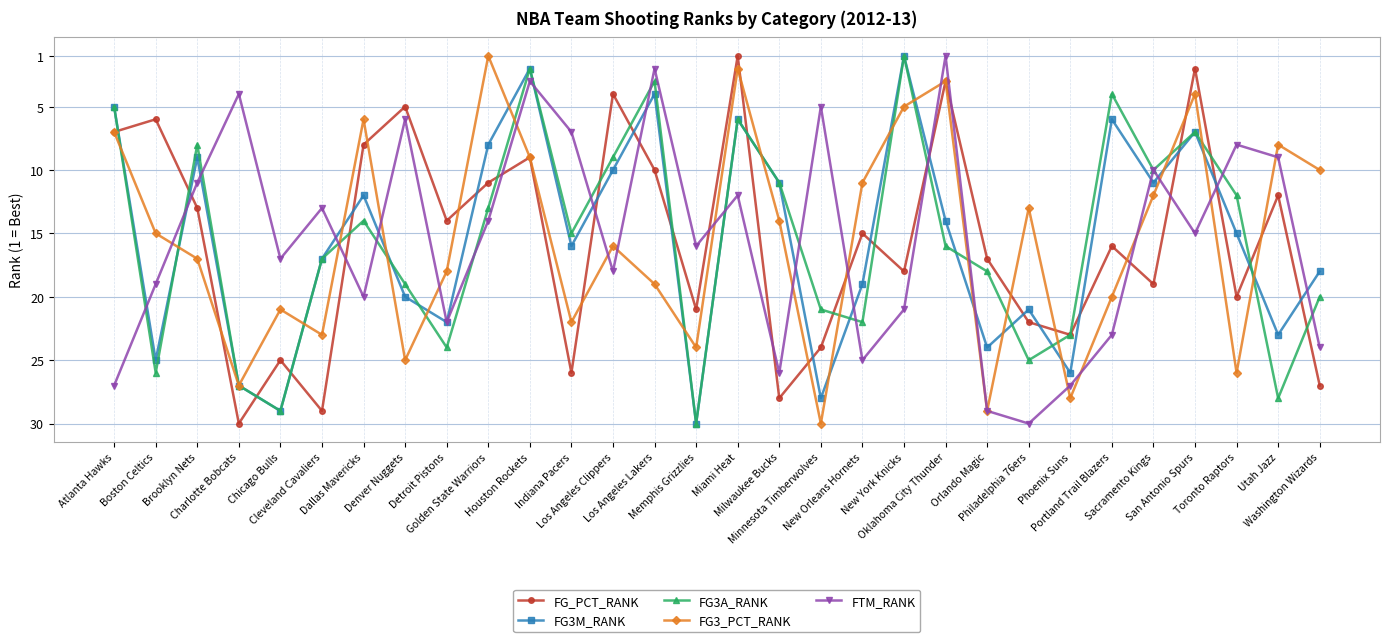

Rank the categories by FG3_PCT_RANK value from lowest to highest.

Golden State Warriors, Miami Heat, Oklahoma City Thunder, San Antonio Spurs, New York Knicks, Dallas Mavericks, Atlanta Hawks, Utah Jazz, Houston Rockets, Washington Wizards, New Orleans Hornets, Sacramento Kings, Philadelphia 76ers, Milwaukee Bucks, Boston Celtics, Los Angeles Clippers, Brooklyn Nets, Detroit Pistons, Los Angeles Lakers, Portland Trail Blazers, Chicago Bulls, Indiana Pacers, Cleveland Cavaliers, Memphis Grizzlies, Denver Nuggets, Toronto Raptors, Charlotte Bobcats, Phoenix Suns, Orlando Magic, Minnesota Timberwolves